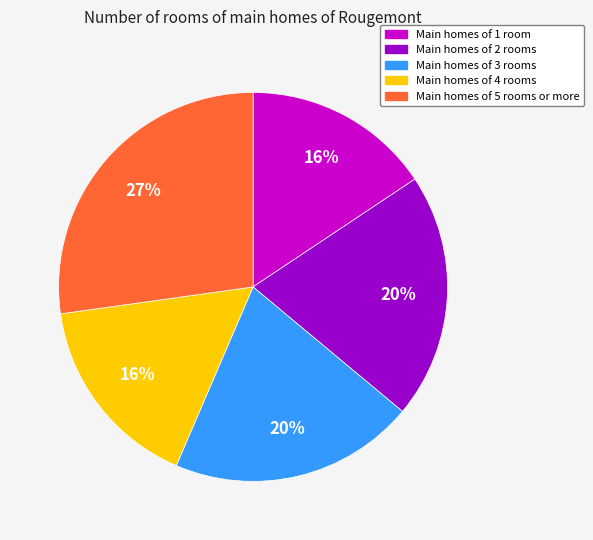

Is there a majority slice in this chart?

No